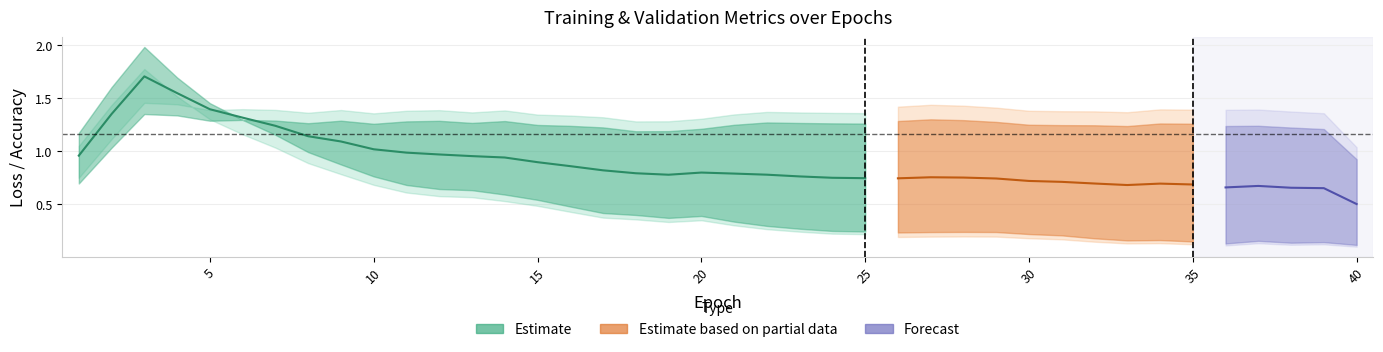

How many lines are shown in the chart?

3